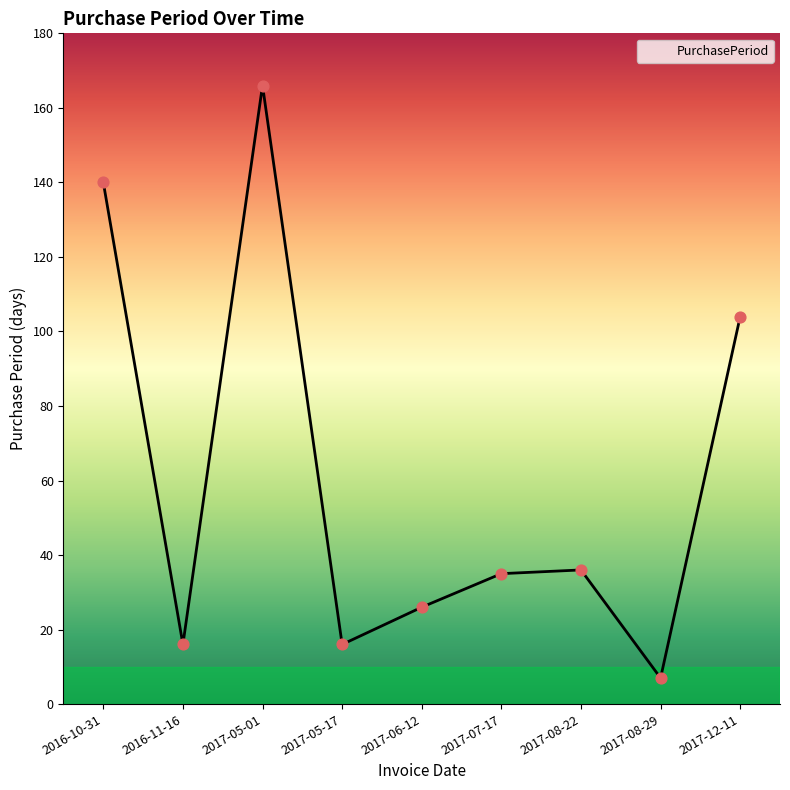

What is the change in value from 2016-11-16 to 2017-06-12?

+10